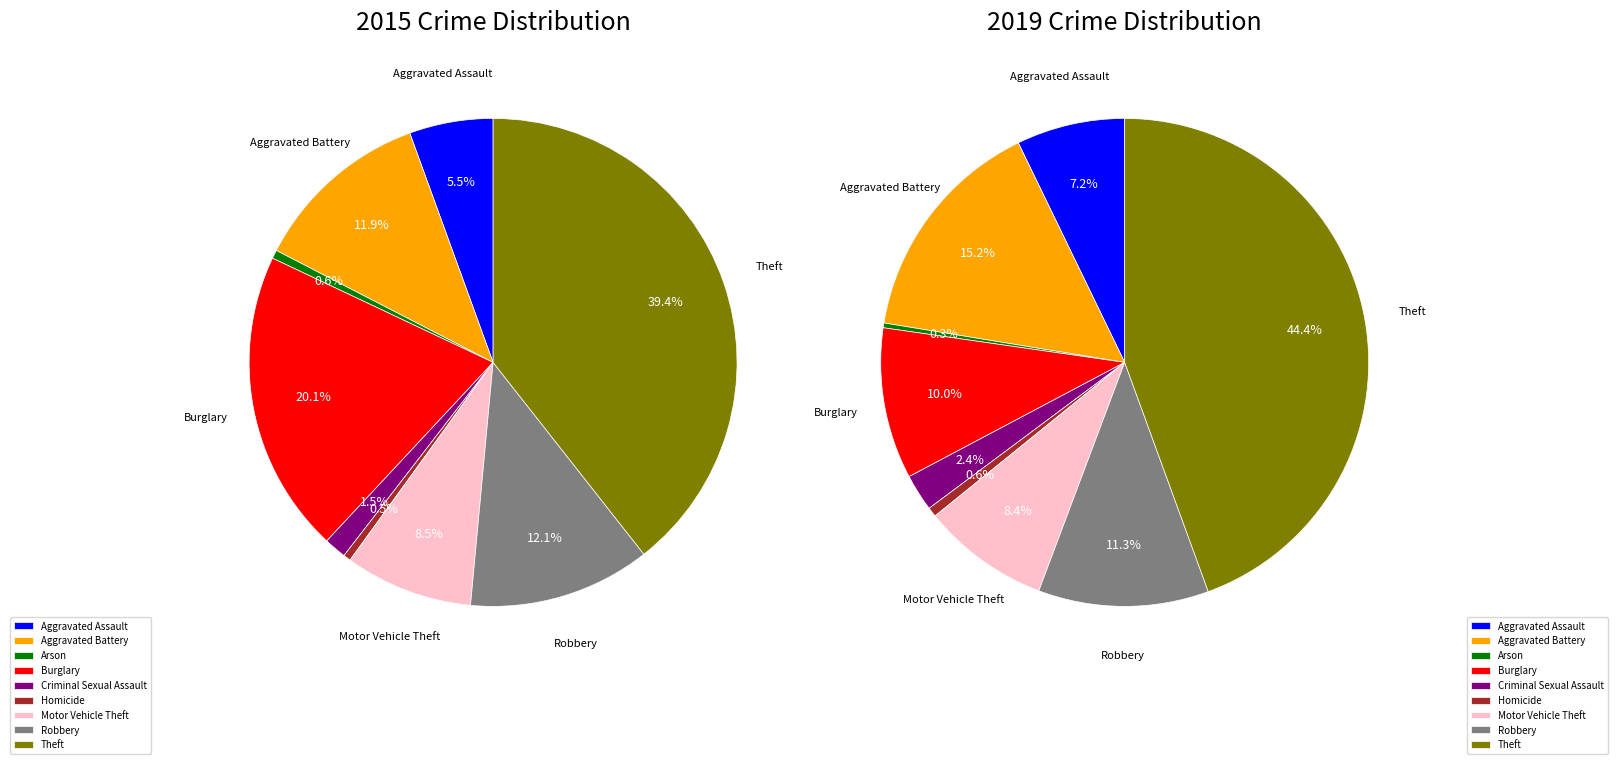

Is it true that 7 is 2% of the pie?

False